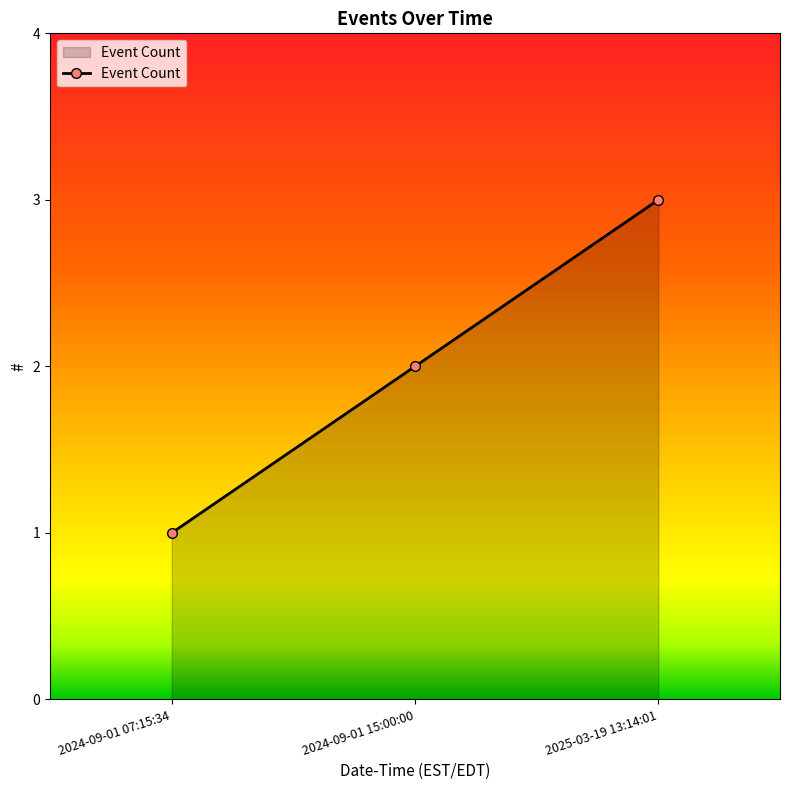

Rank the categories by value from highest to lowest.

2025-03-19 13:14:01, 2024-09-01 15:00:00, 2024-09-01 07:15:34